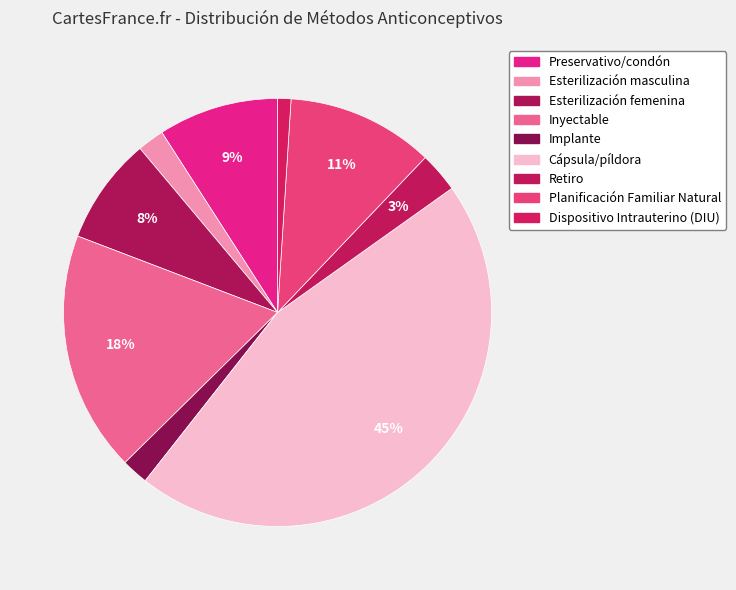

How many segments does this pie chart have?

9